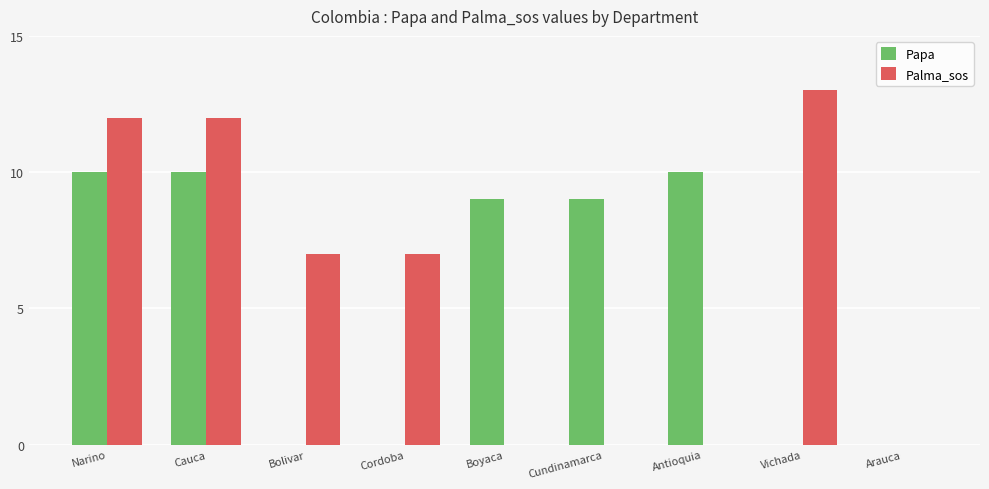

True or false: Papa has a value of 9 at Cundinamarca.

True